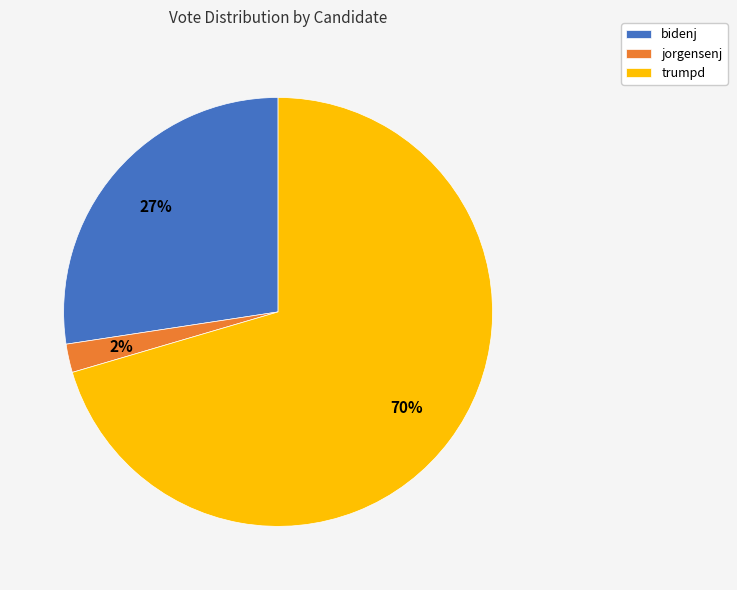

Is it true that bidenj is 27% of the pie?

True